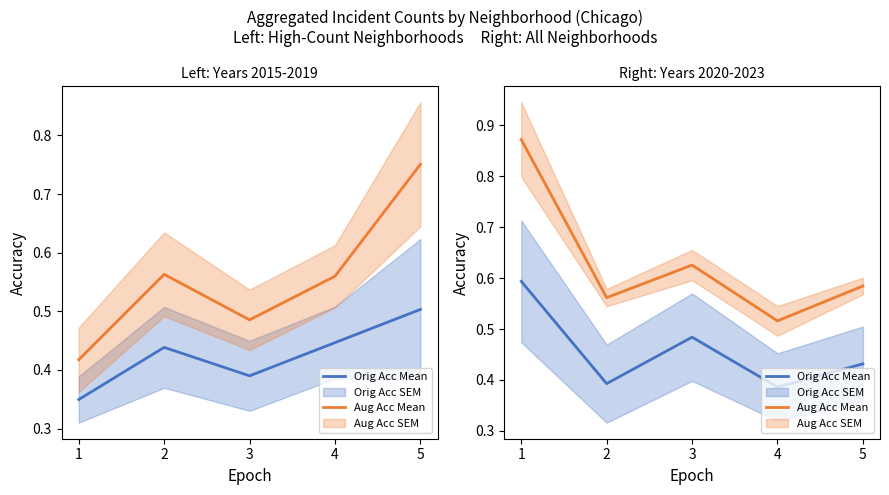

At which category is the sum across all series the highest?

1